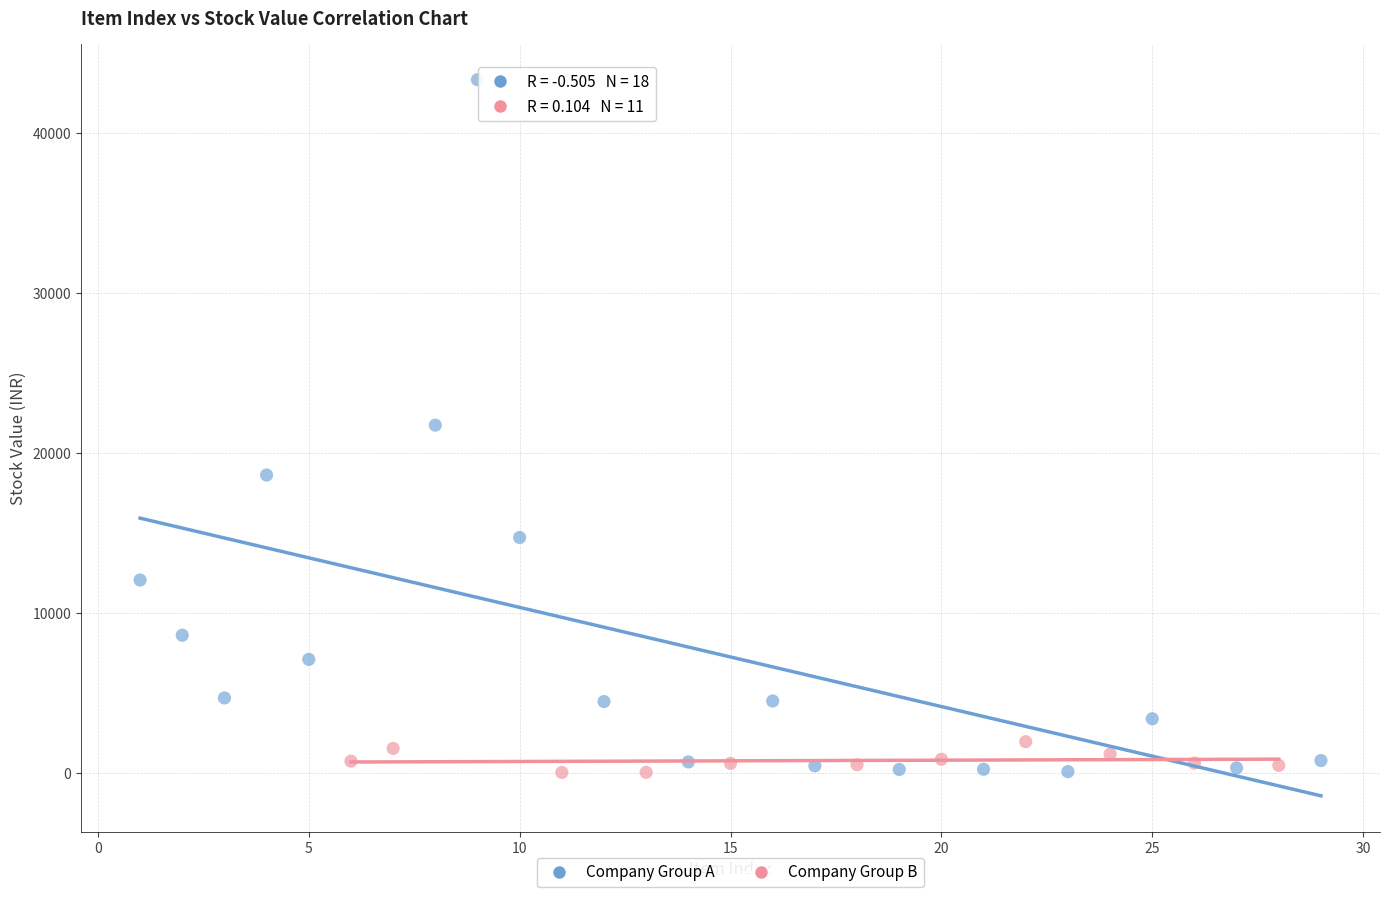

Which series has the widest spread of Y values?

Company Group A